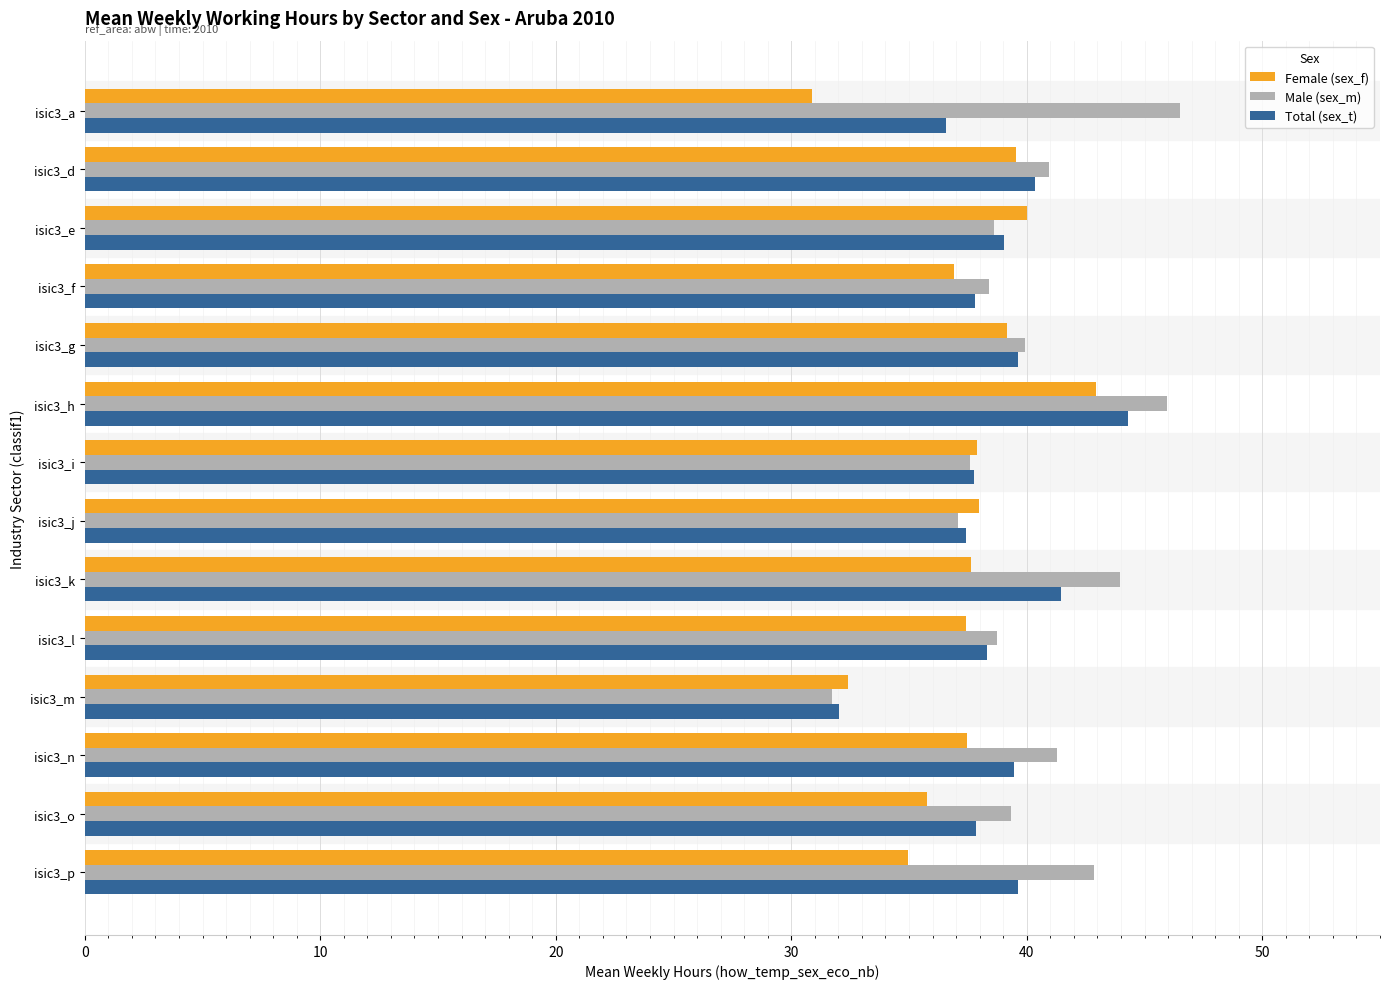

The Male (sex_m) series shows 38.7 at isic3_l. True or false?

True